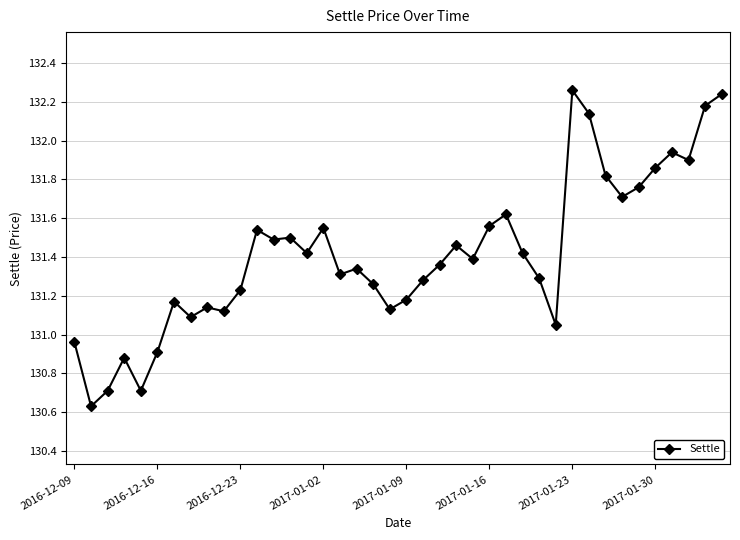

What is the difference between the second highest and second lowest values?

1.5